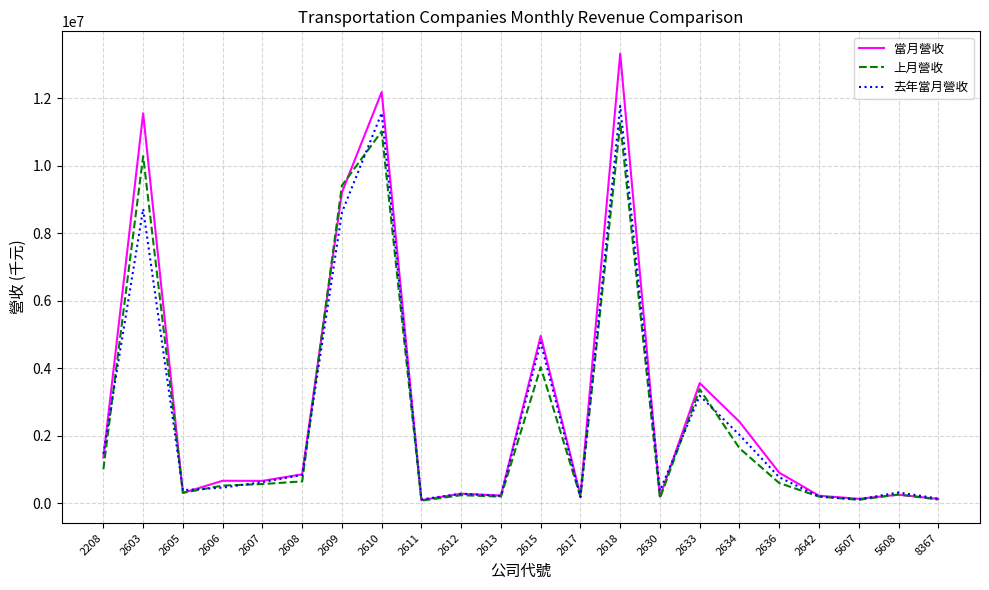

Which series has the largest range (max minus min)?

當月營收